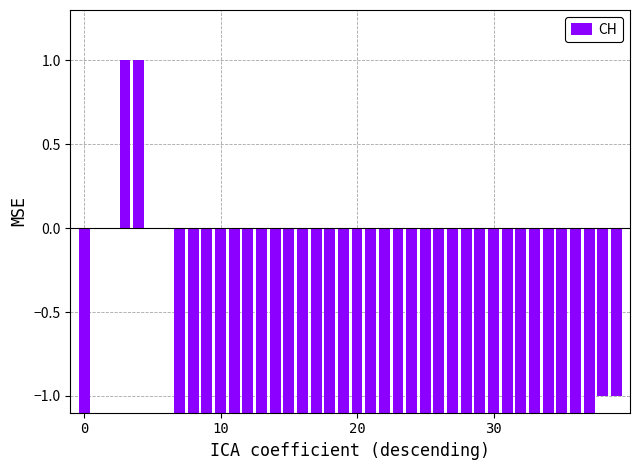

How many values are between -5 and -2?

24